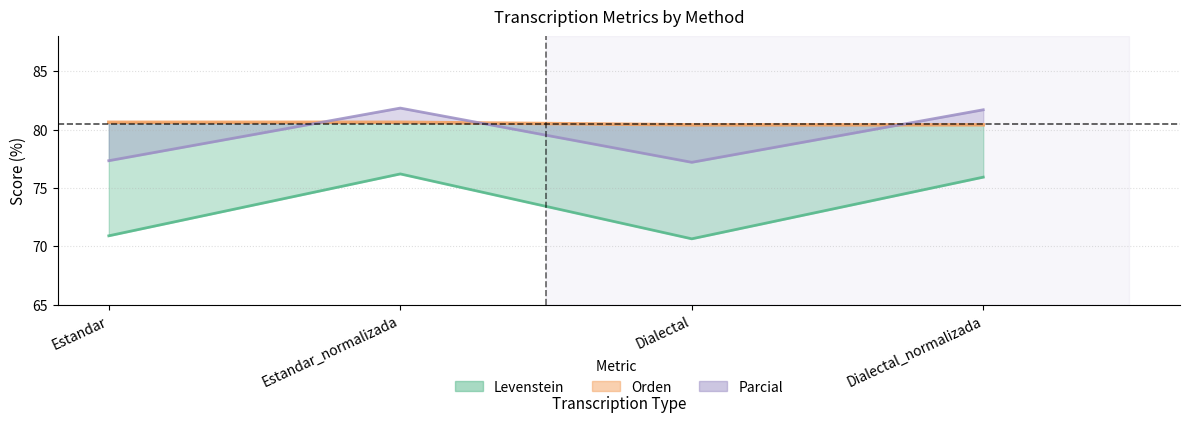

What is the label of the 1st point from the right?

Dialectal_normalizada